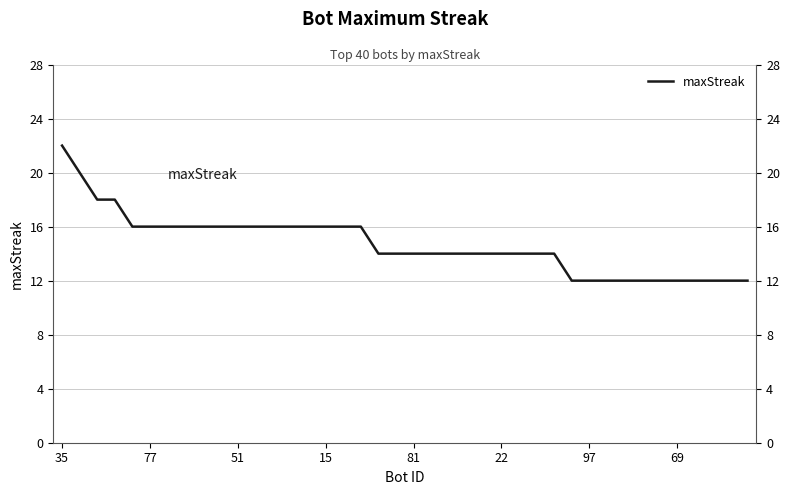

At which label is the value closest to 17?

51